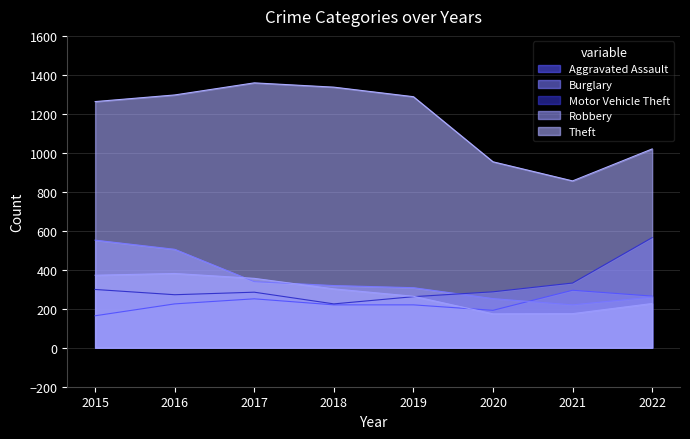

Does the chart display data point markers on the line(s)?

No